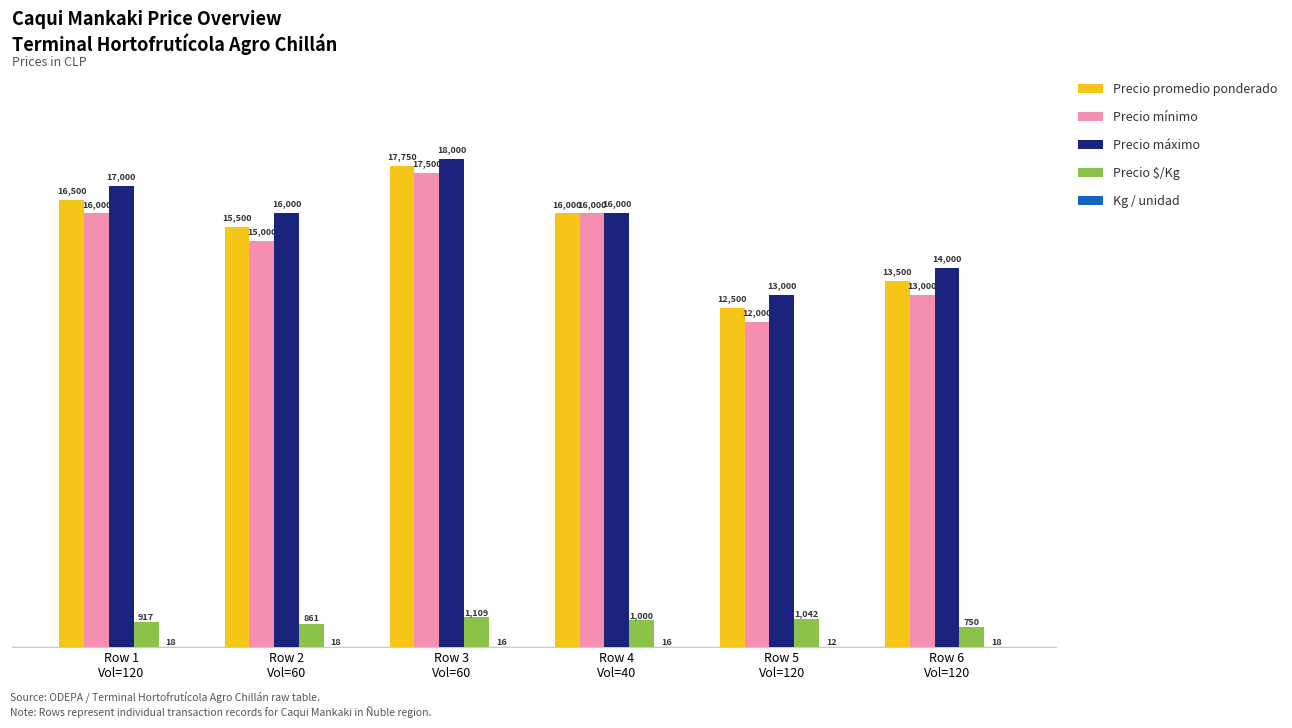

How many Precio $/Kg values are between 861 and 1042?

4